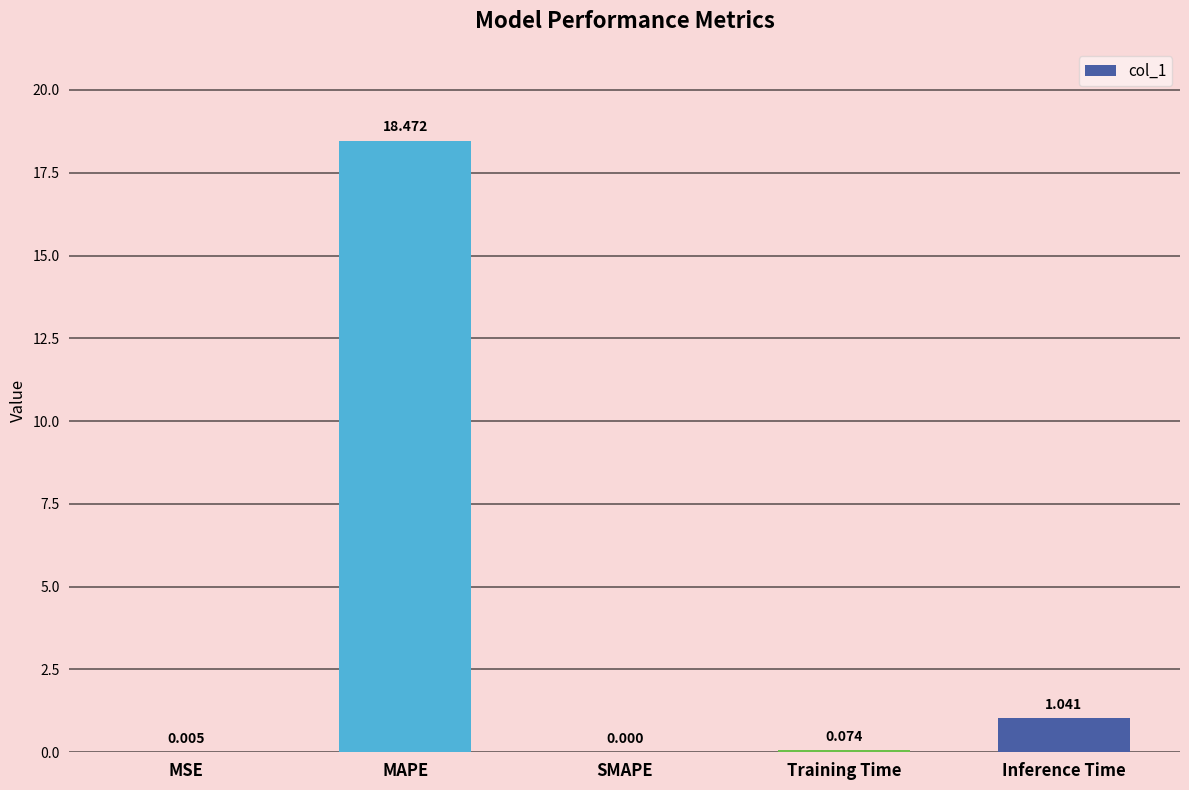

Between SMAPE and Training Time, which is larger?

Training Time